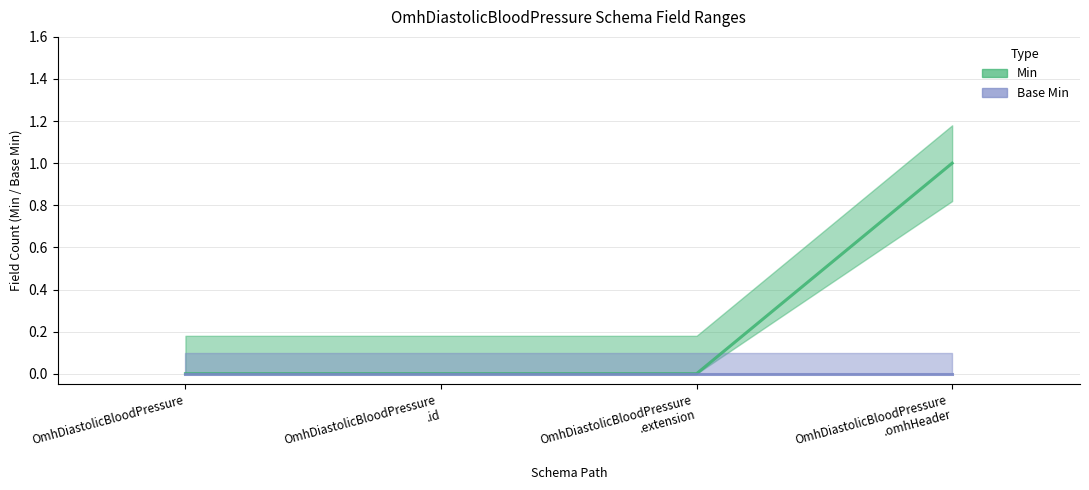

Does the chart have visible grid lines?

Yes